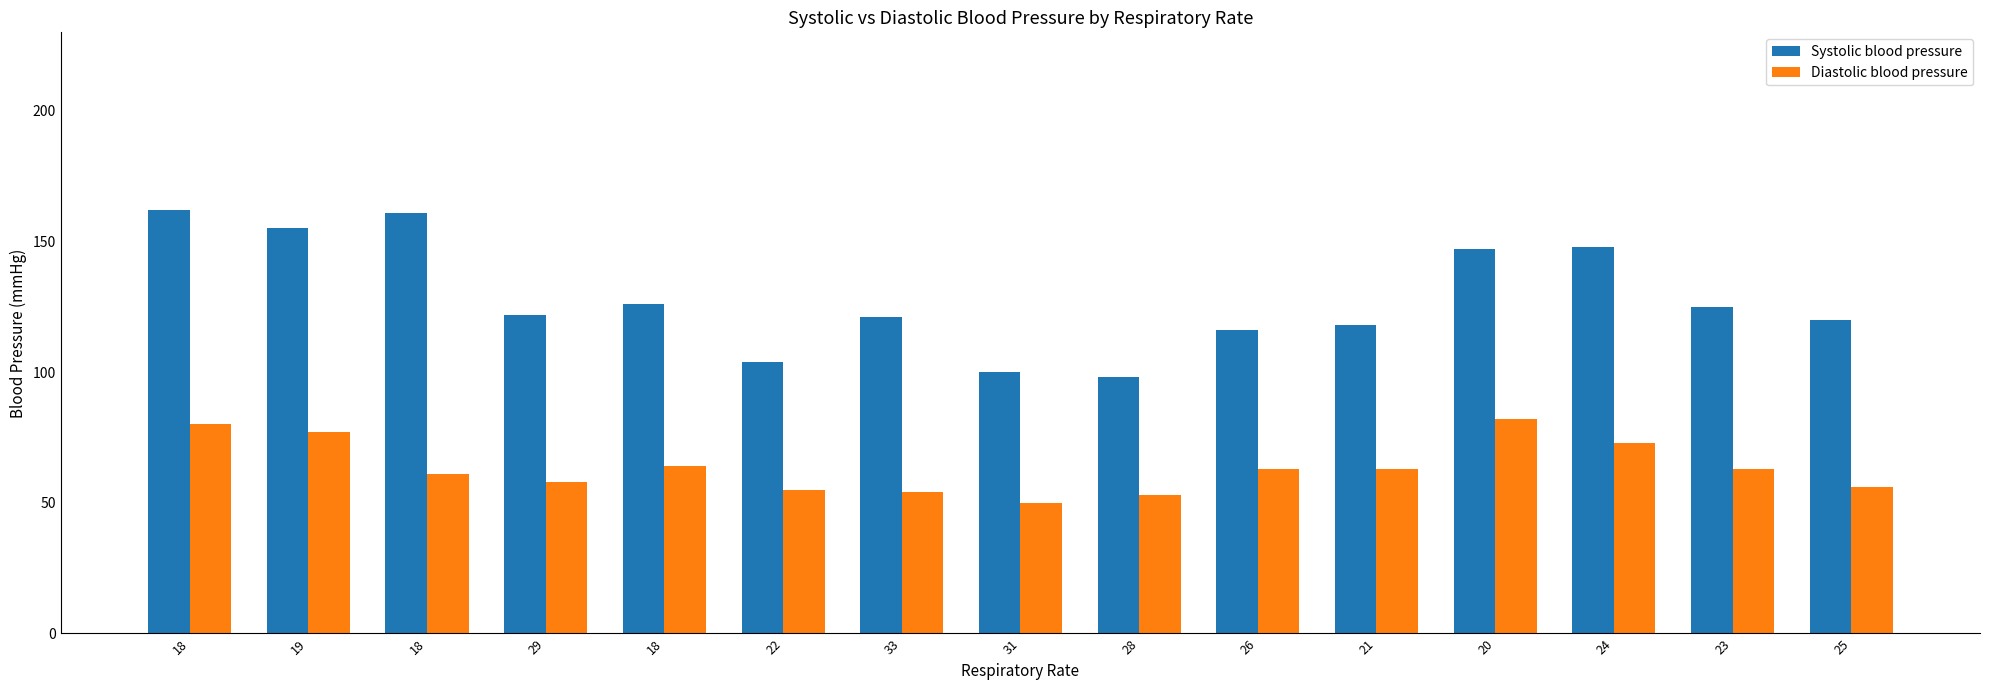

Reading left to right, transcribe all the data shown in this chart.

Systolic blood pressure: 18=162	19=155	18=161	29=122	18=126	22=104	33=121	31=100	28=98	26=116	21=118	20=147	24=148	23=125	25=120
Diastolic blood pressure: 18=80	19=77	18=61	29=58	18=64	22=55	33=54	31=50	28=53	26=63	21=63	20=82	24=73	23=63	25=56